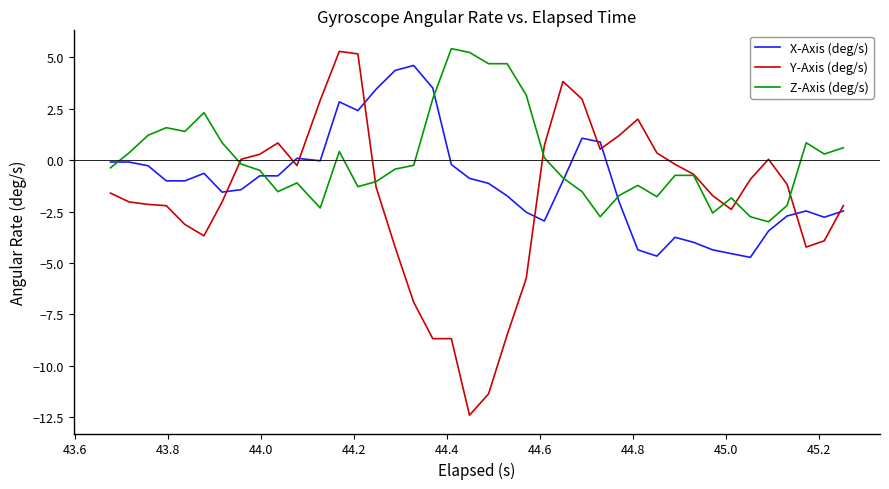

Which series has the largest total across all categories?

Z-Axis (deg/s)